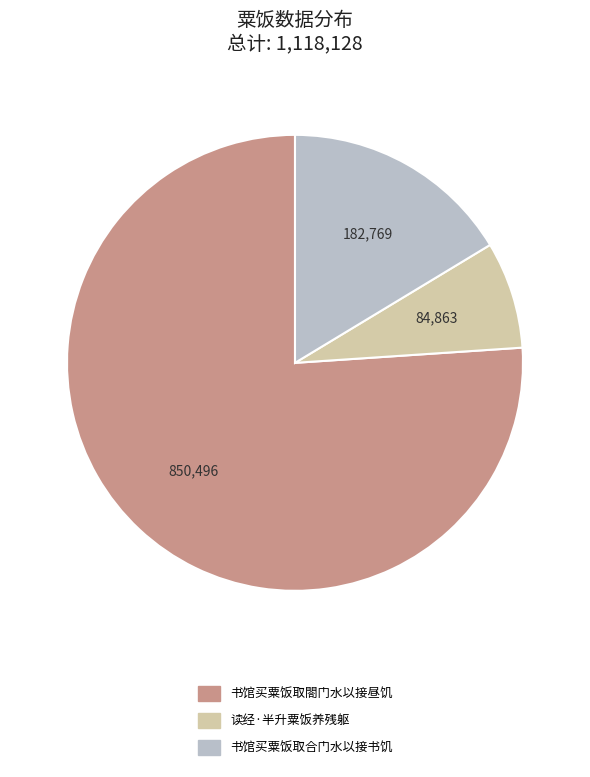

Does 书馆买粟饭取閤门水以接昼饥 represent more than half of the total?

Yes